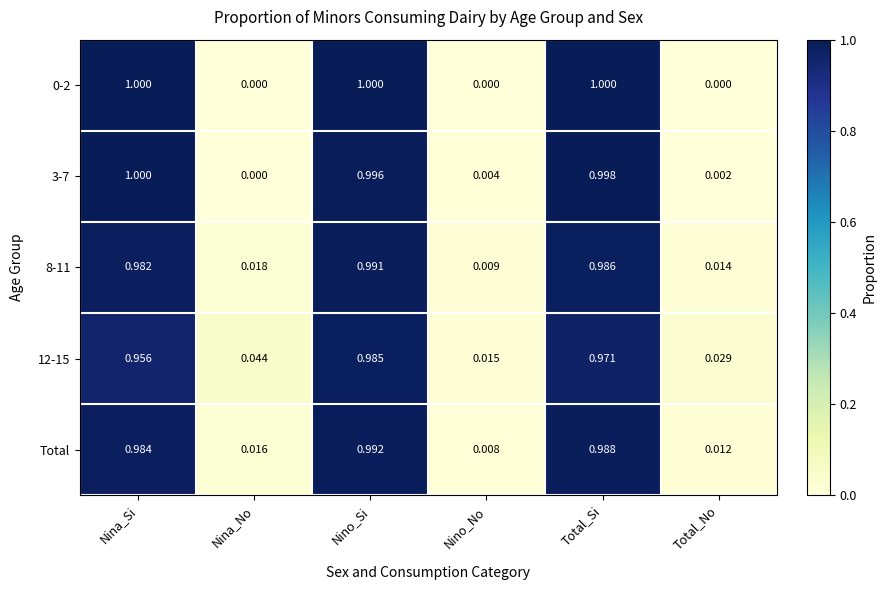

Count the number of categories in the chart.

6